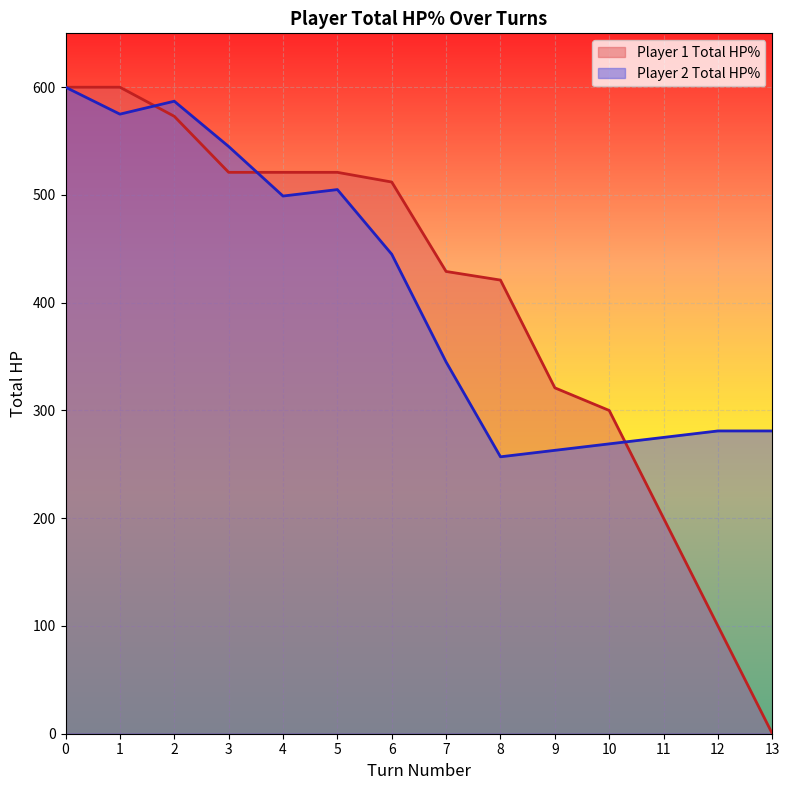

Reading right to left, transcribe all the data shown in this chart.

Player 1 Total HP%: 13=0	12=100	11=200	10=300	9=321	8=421	7=429	6=512	5=521	4=521	3=521	2=573	1=600	0=600
Player 2 Total HP%: 13=281	12=281	11=275	10=269	9=263	8=257	7=345	6=445	5=505	4=499	3=545	2=587	1=575	0=600